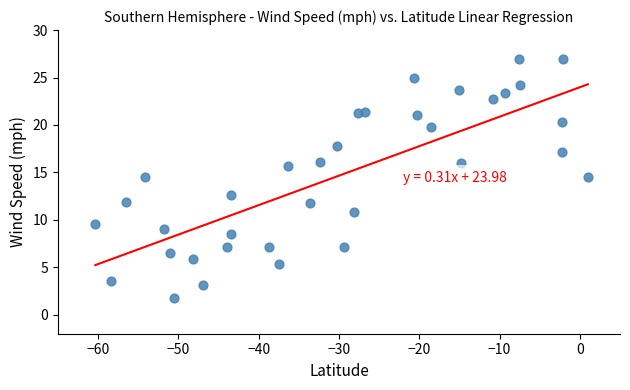

What is the range of X values (max minus min)?

61.3